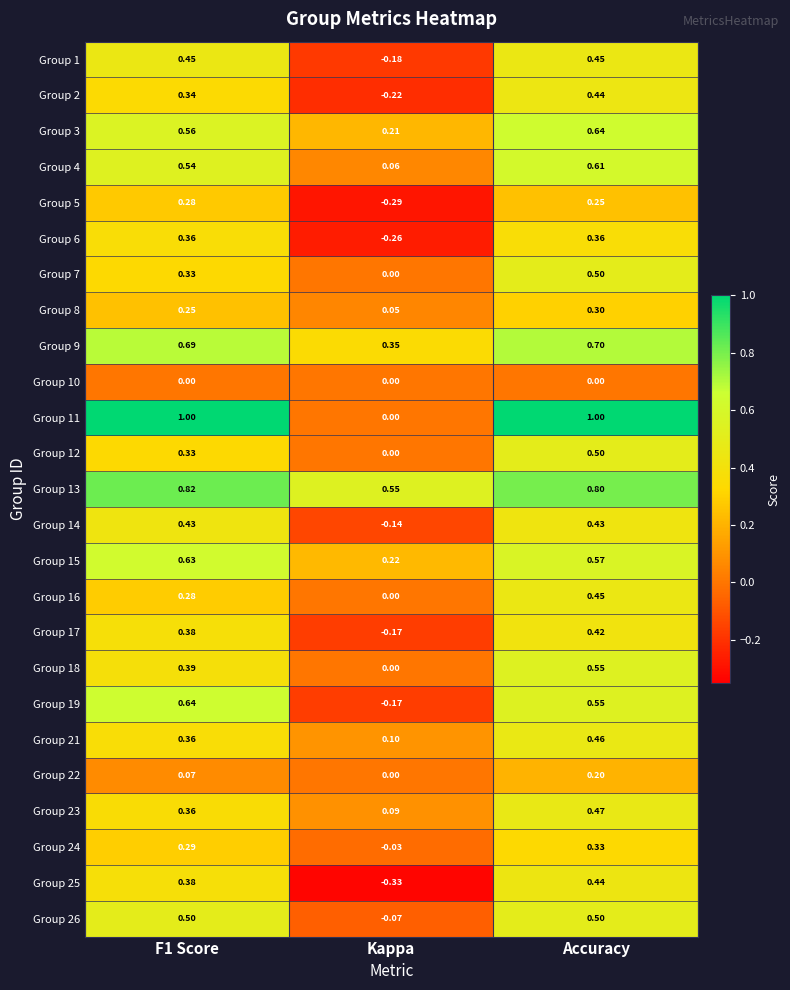

Which series has the widest spread of values?

Group 11